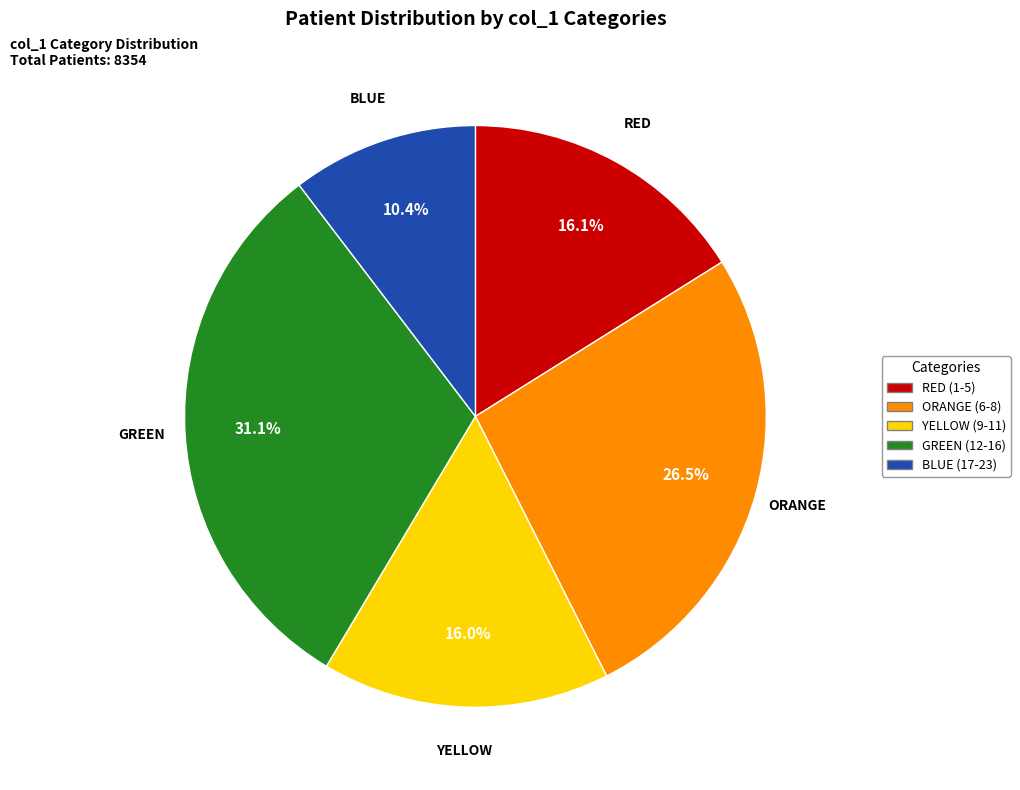

How many slices are in this pie chart?

5